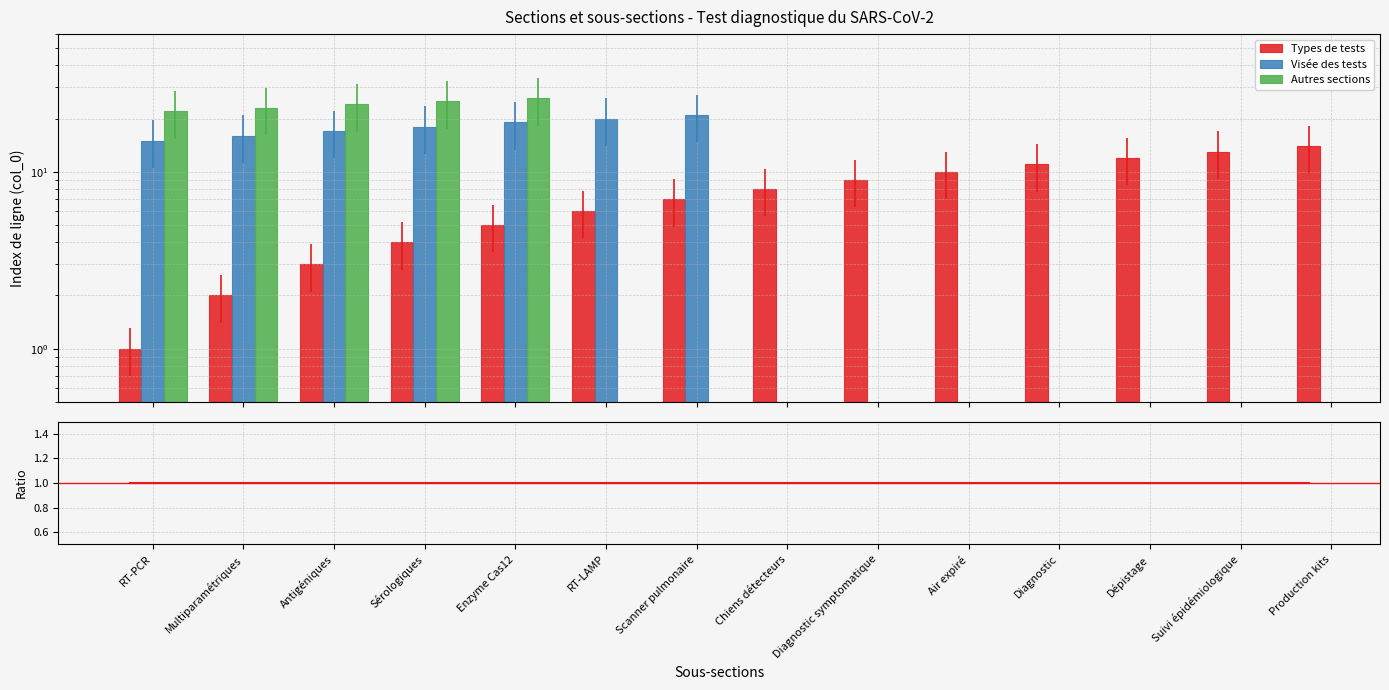

What position from the right is RT-PCR?

14